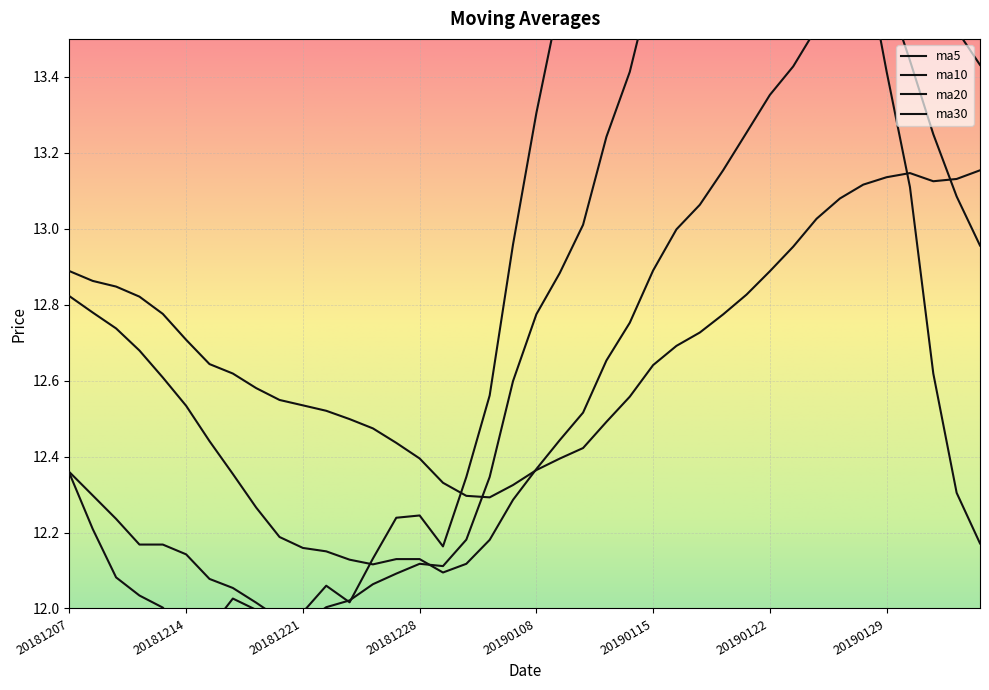

What is the value of the ma10 point at the 13th from the left?

12.0